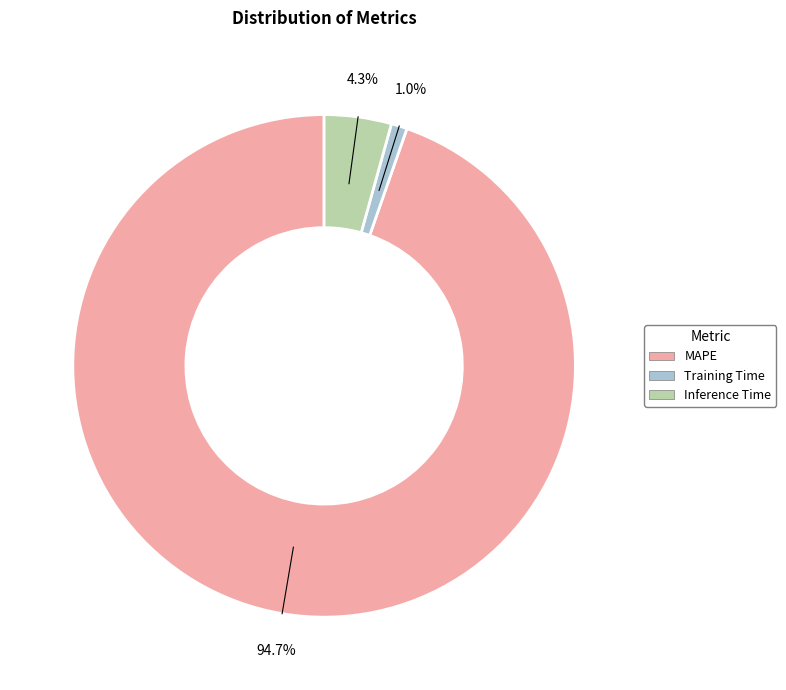

To the nearest percent, what is the average slice percentage?

33%